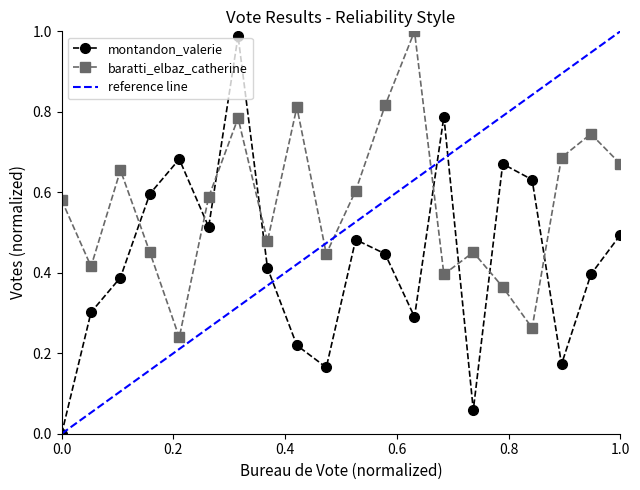

True or false: montandon_valerie has more than 0 points higher than both neighbors.

True